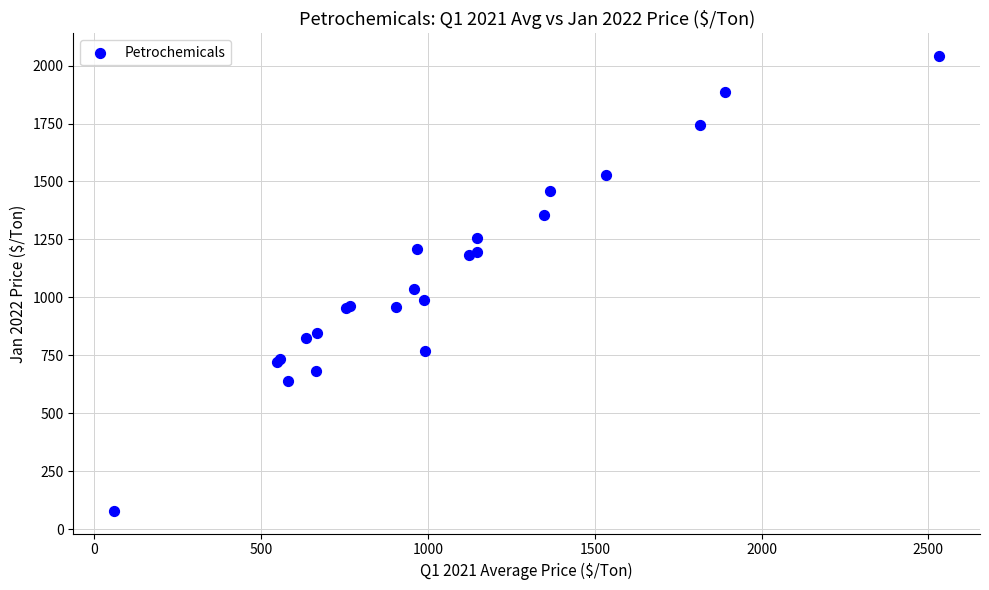

What Y value in the scatter plot is closest to 1060?

1035.3